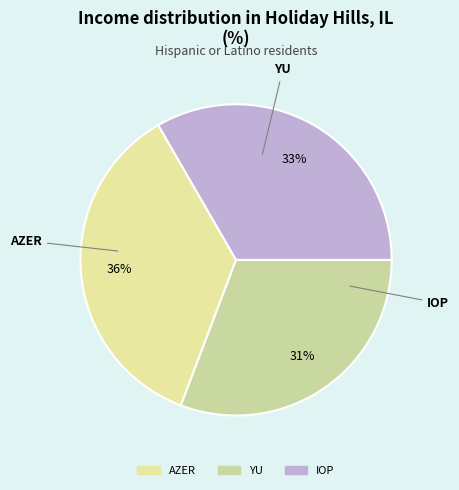

To the nearest percent, what percentage of the pie is AZER?

36%